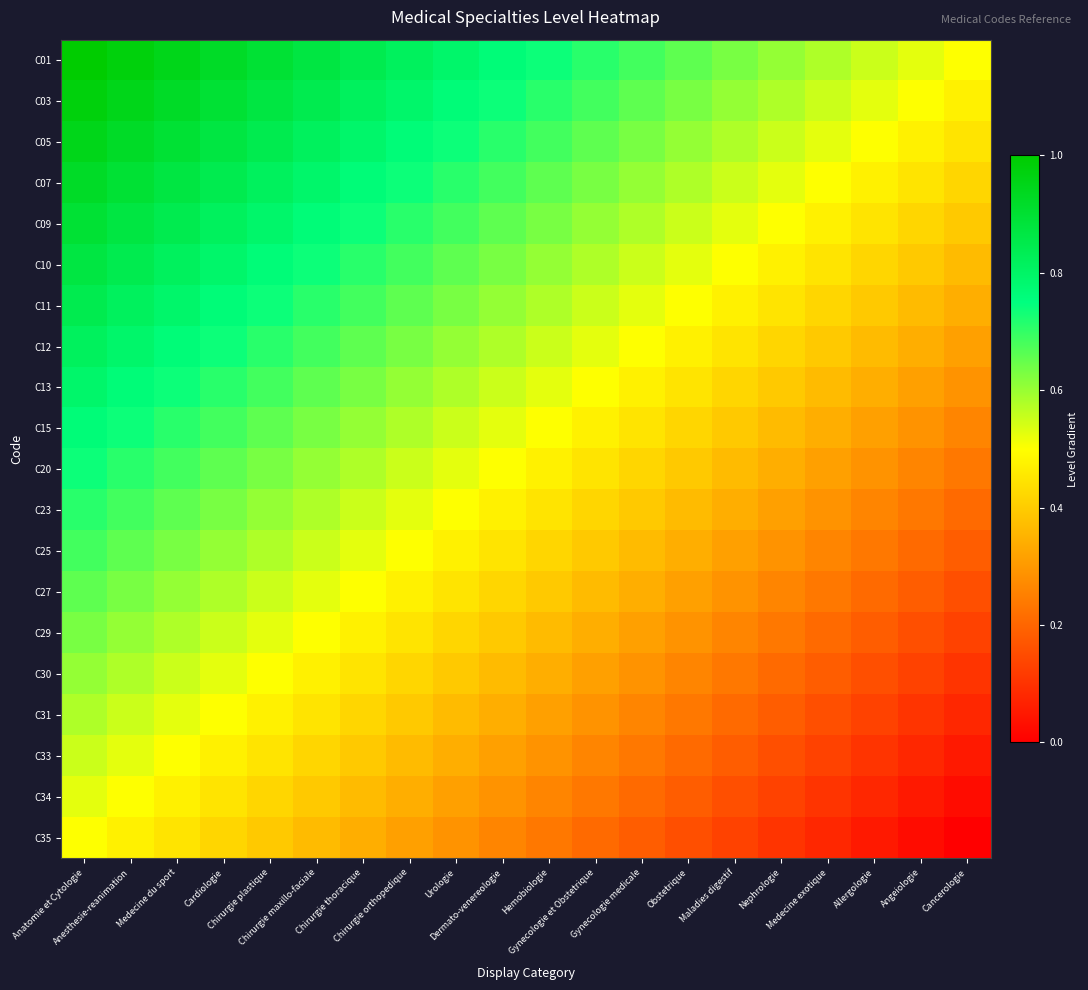

Between Dermato-venereologie and Urologie, which is larger?

Urologie